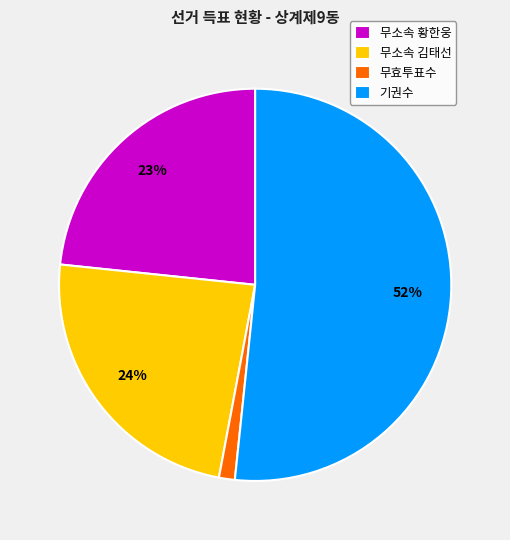

Which has a higher value, 기권수 or 무소속 황한웅?

기권수